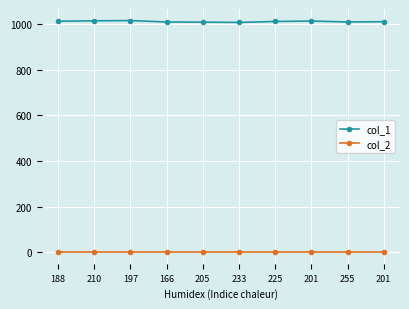

True or false: col_1 has a value of 1014 at 197.

True